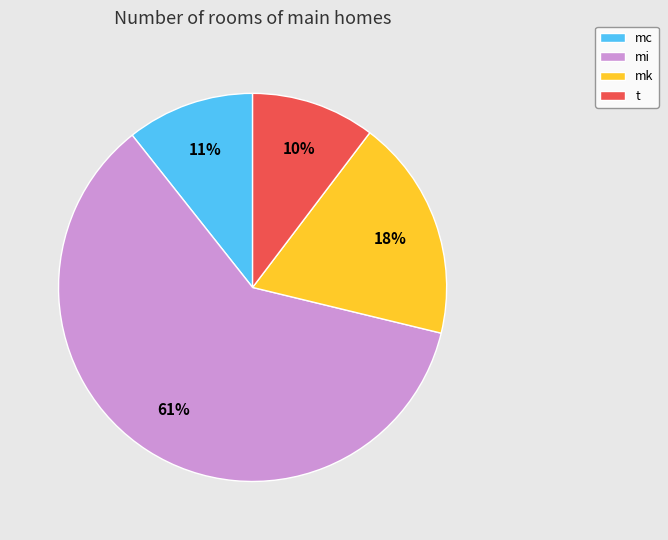

Count the number of slices in the pie.

4